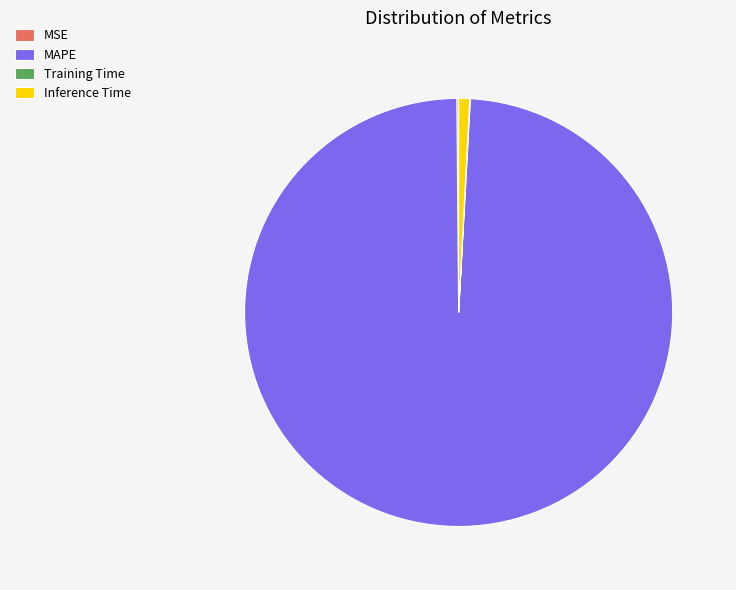

Which category accounts for the majority?

MAPE